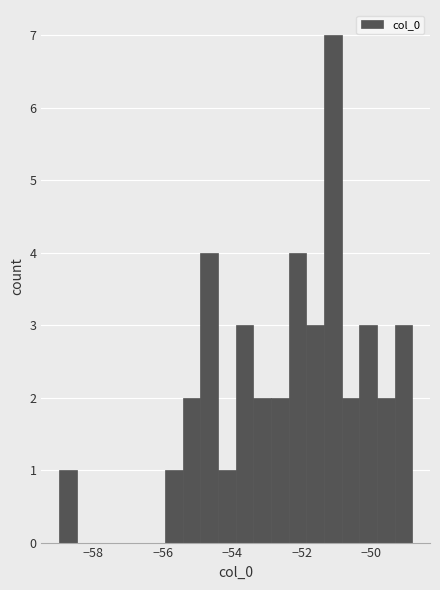

Around what value on the x-axis is the tallest bar? Give the approximate position of its centre, as read against the axis.

-51.2